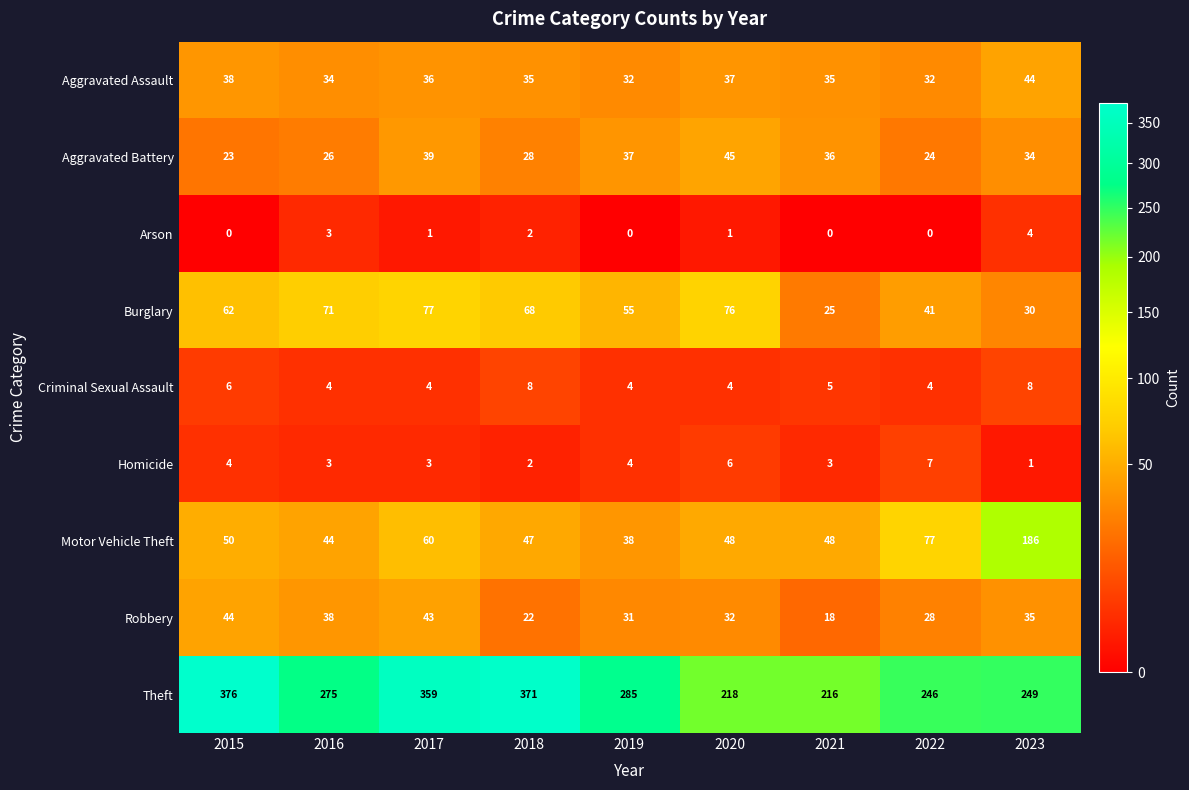

Which series has the largest total across all categories?

Theft